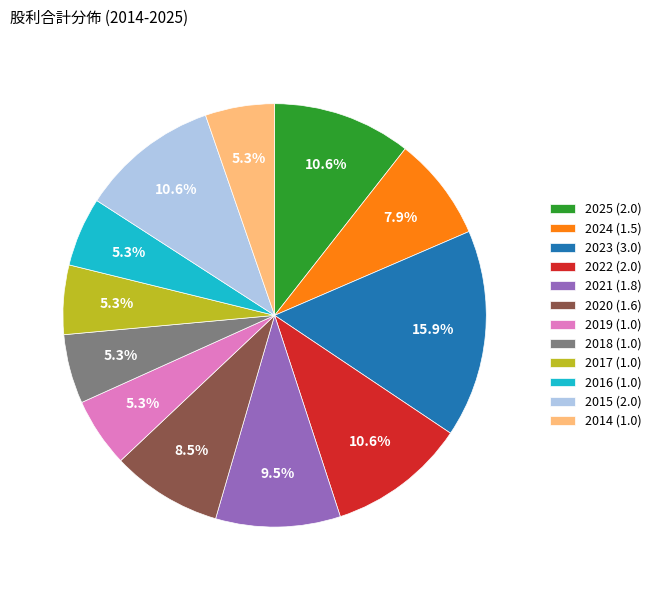

How many segments does this pie chart have?

12